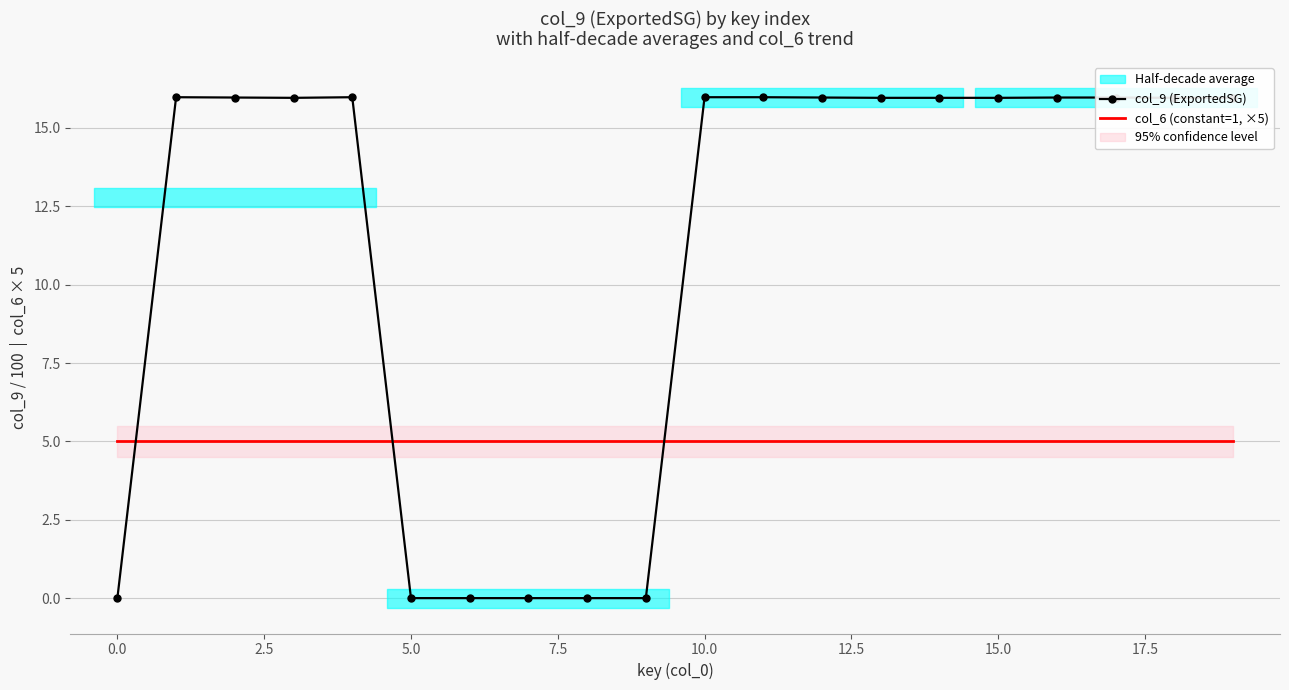

Reading left to right, list all the values displayed in this chart.

col_9 (ExportedSG): 0.0	16.0	16.0	16.0	16.0	0.0	0.0	0.0	0.0	0.0	16.0	16.0	16.0	16.0	16.0	16.0	16.0	16.0	16.0	16.0
col_6 (constant=1, ×5): 5.0	5.0	5.0	5.0	5.0	5.0	5.0	5.0	5.0	5.0	5.0	5.0	5.0	5.0	5.0	5.0	5.0	5.0	5.0	5.0